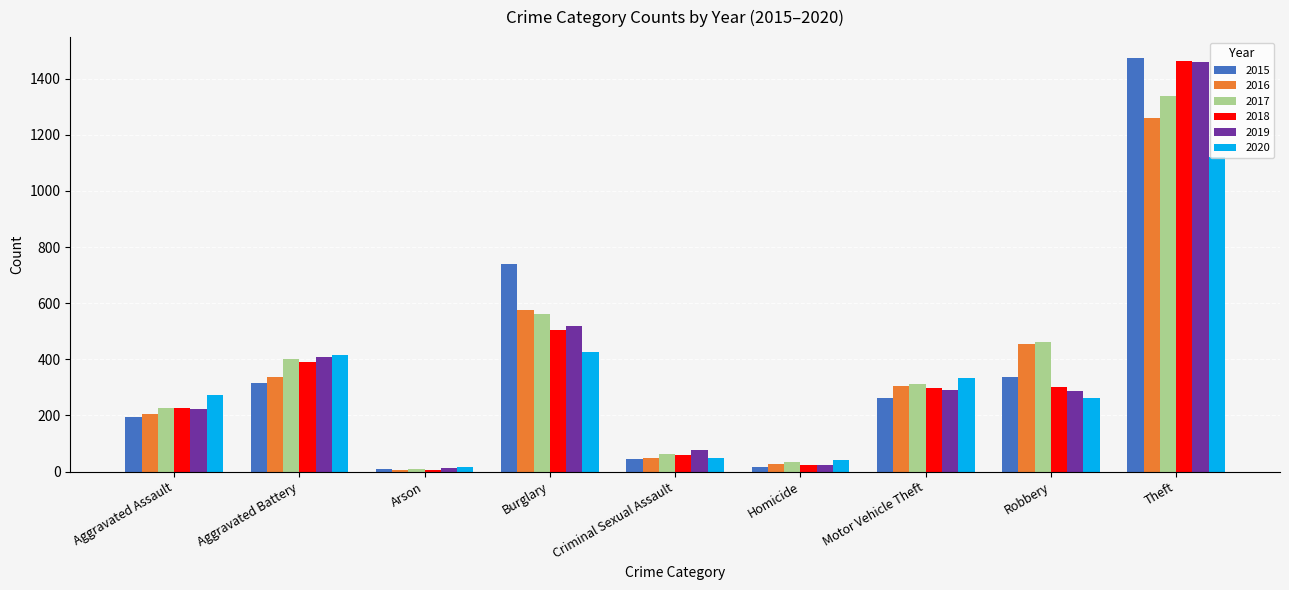

What is the label of the 1st bar from the right?

Theft